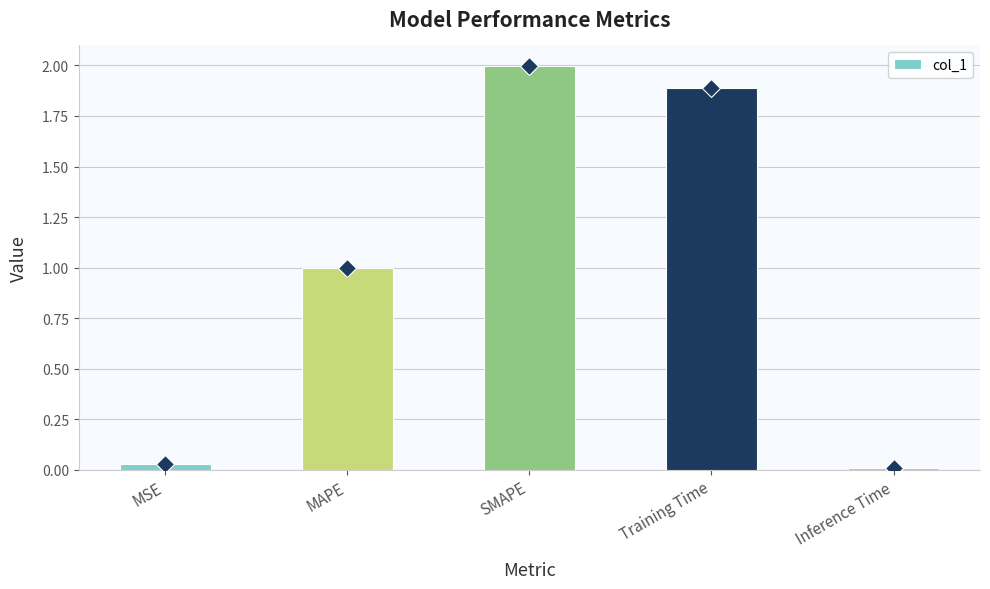

Rank the categories by value from highest to lowest.

SMAPE, Training Time, MAPE, MSE, Inference Time